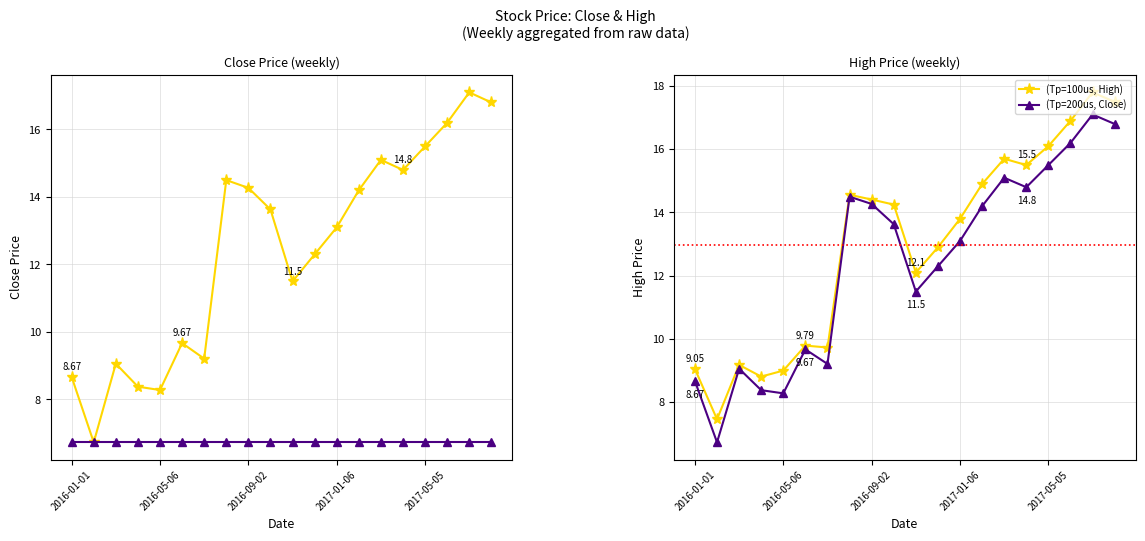

True or false: (Tp=100us, High) has more than 1 points higher than both neighbors.

True